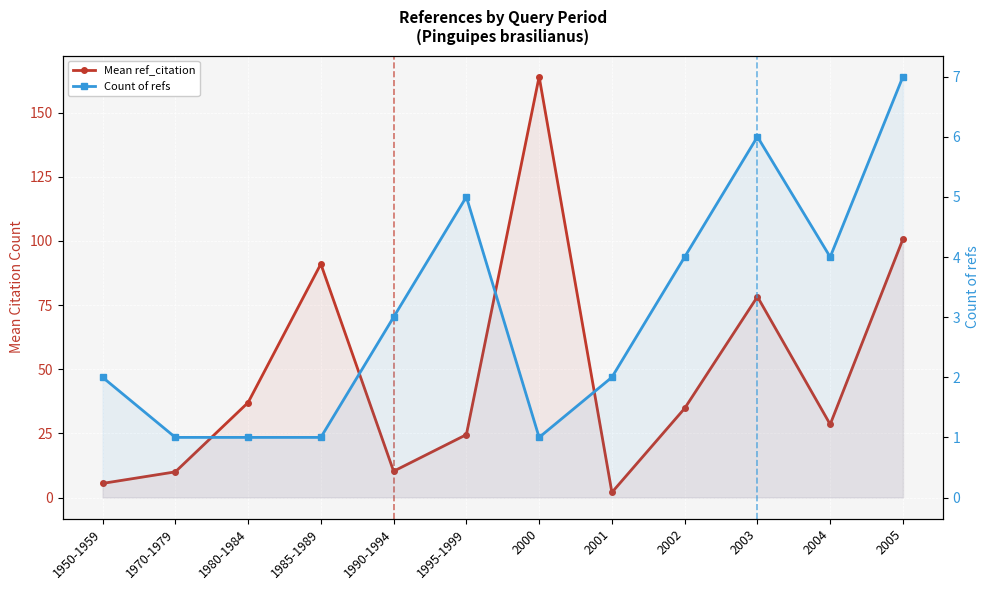

Which series has the widest spread of values?

Mean ref_citation